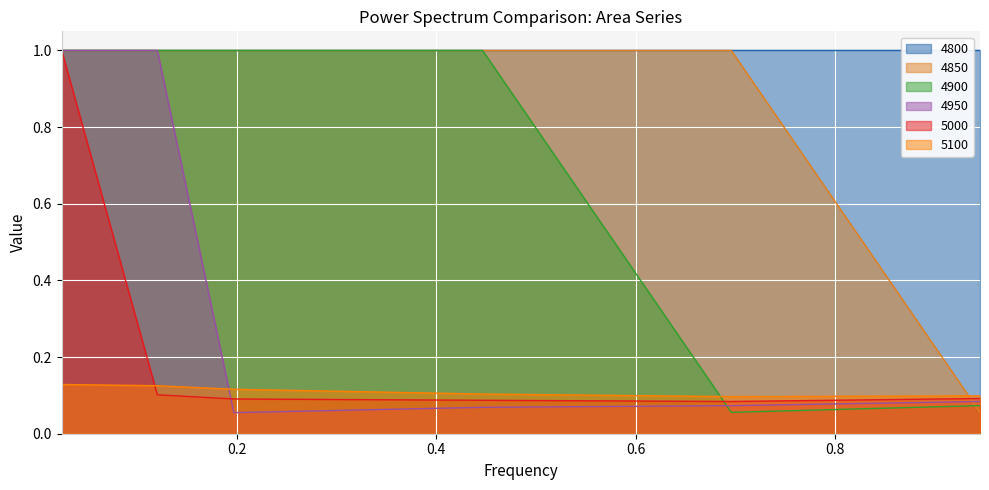

How many data points does each series have?

6